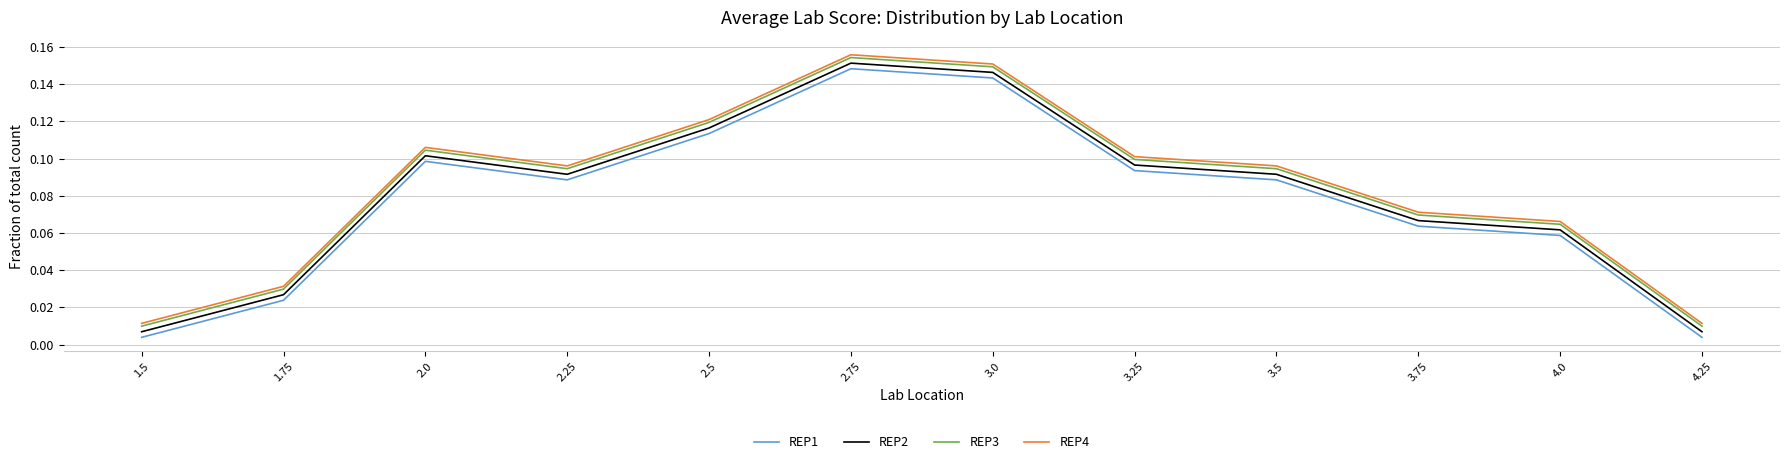

Is it true that REP2 equals 0.0 at 3.75?

False